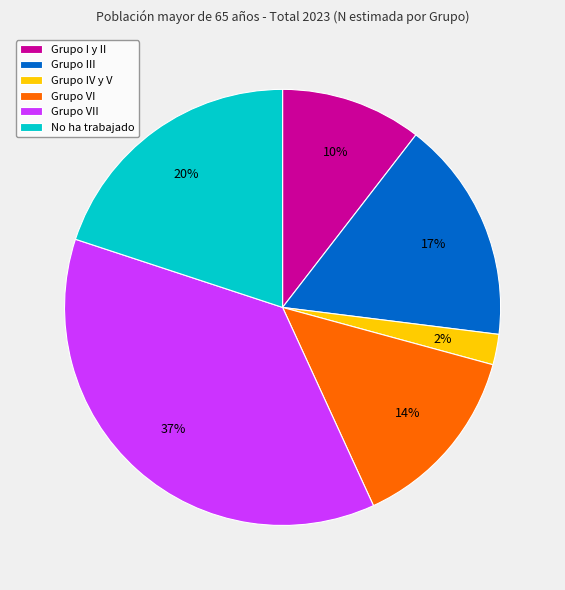

Between Grupo VII and Grupo III, which is larger?

Grupo VII